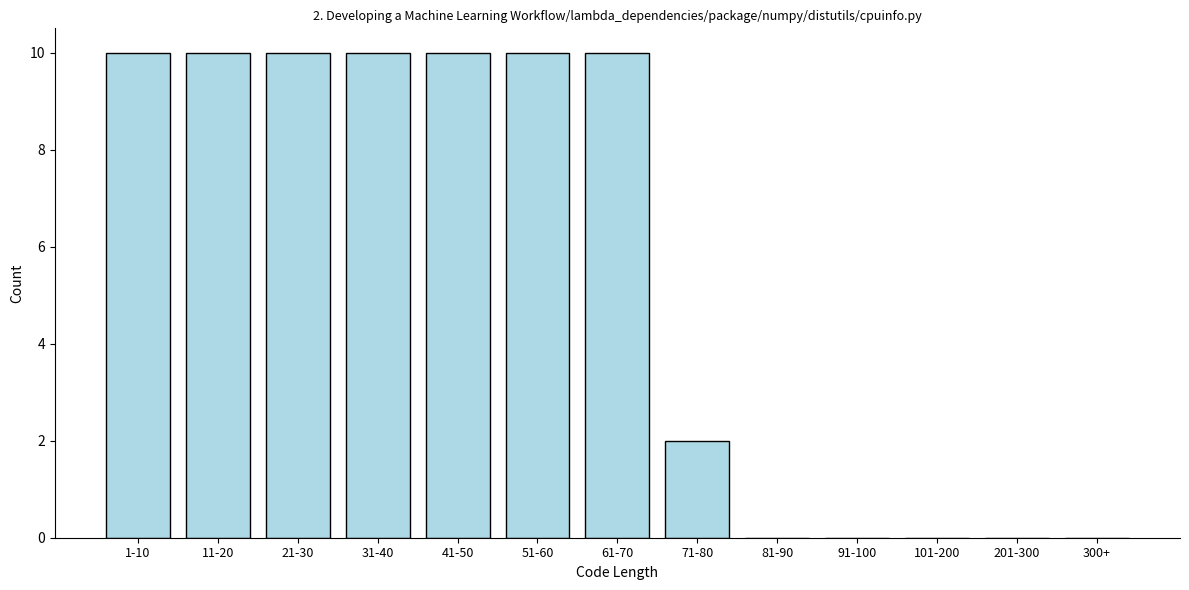

Reading left to right, transcribe all the data shown in this chart.

1-10=10	11-20=10	21-30=10	31-40=10	41-50=10	51-60=10	61-70=10	71-80=2	81-90=0	91-100=0	101-200=0	201-300=0	300+=0